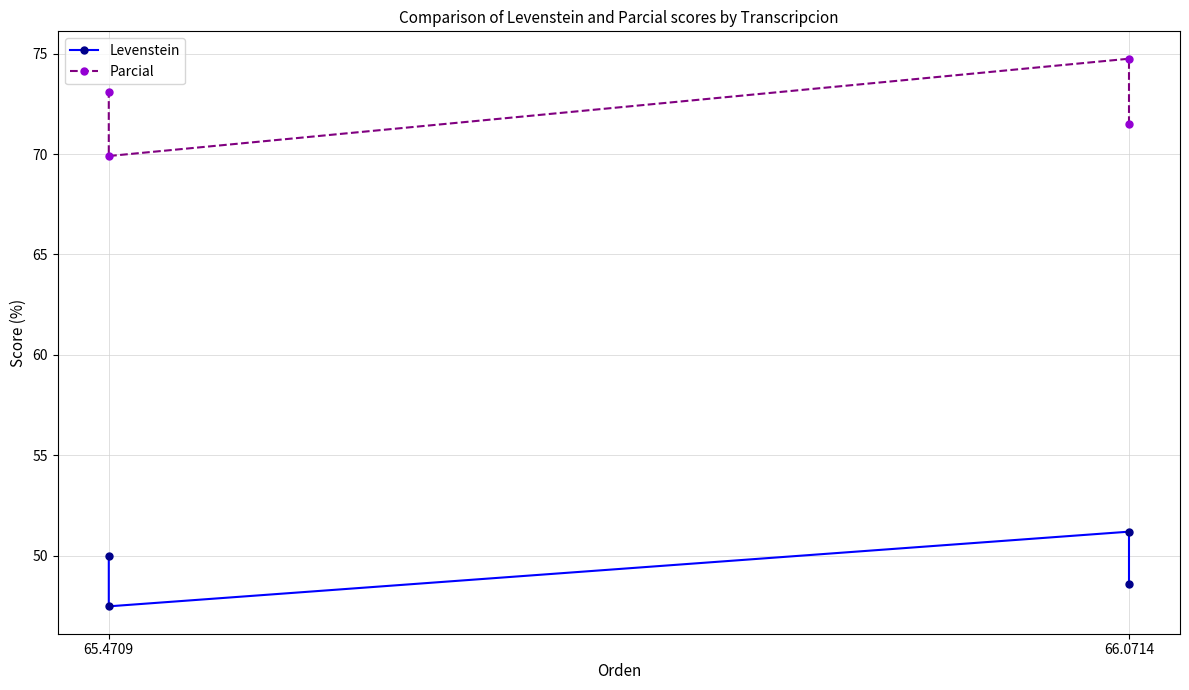

Which category has the highest value in the Parcial series?

66.0714